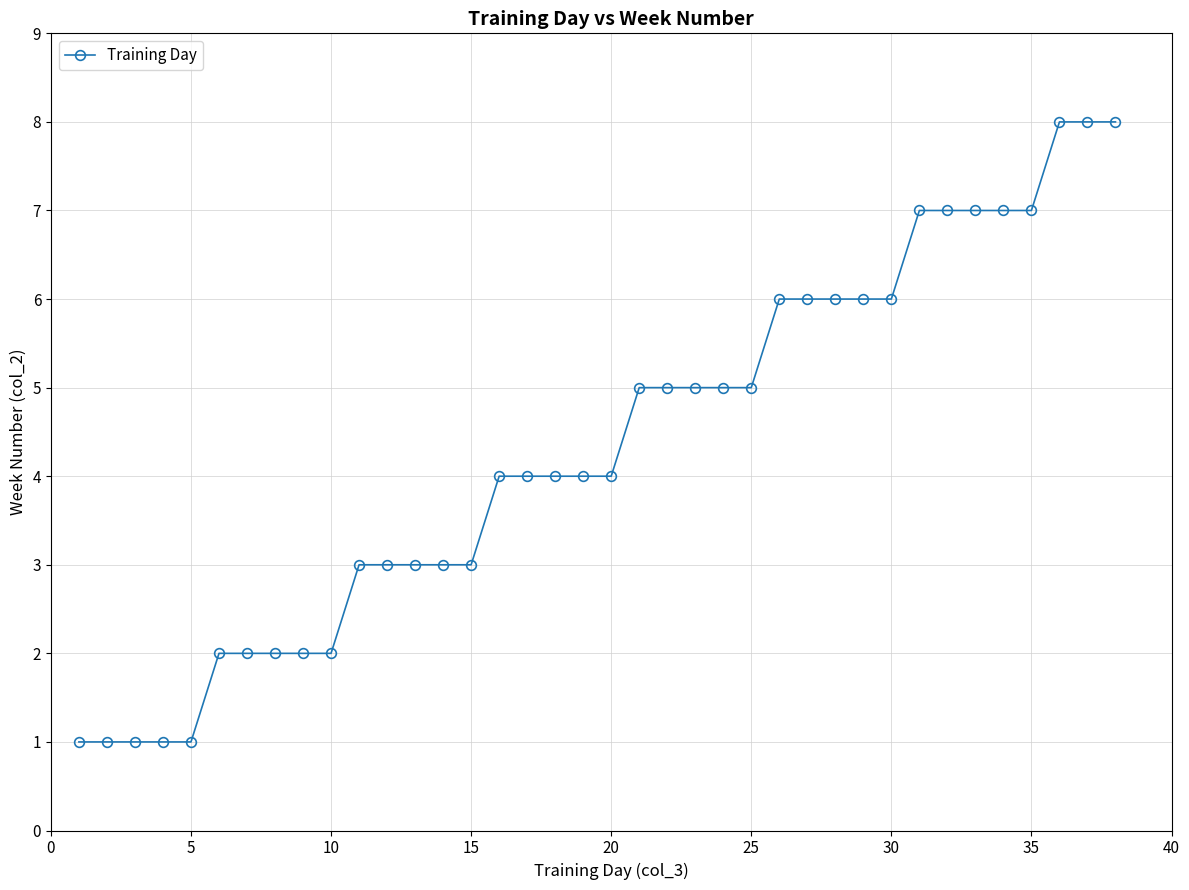

What is the difference between the maximum and second lowest values?

7